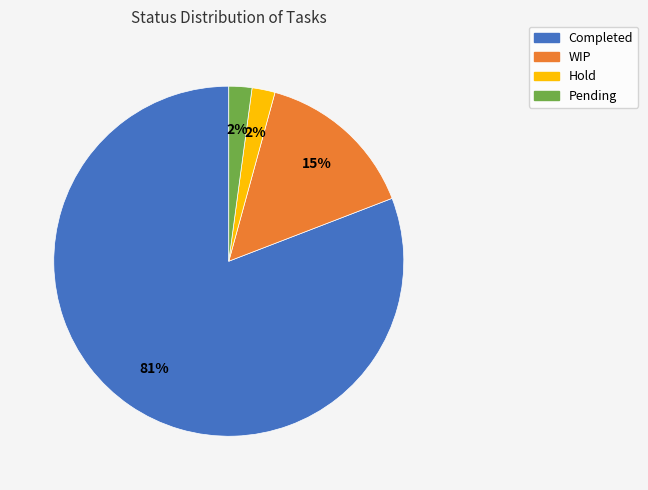

To the nearest percent, what percentage of the pie is Pending?

2%